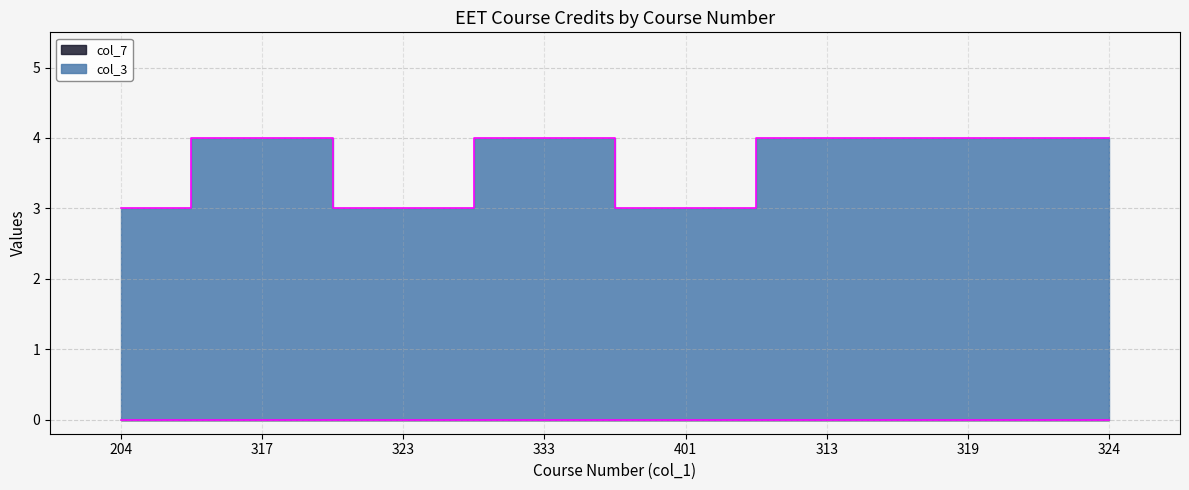

What position from the left is 317?

2